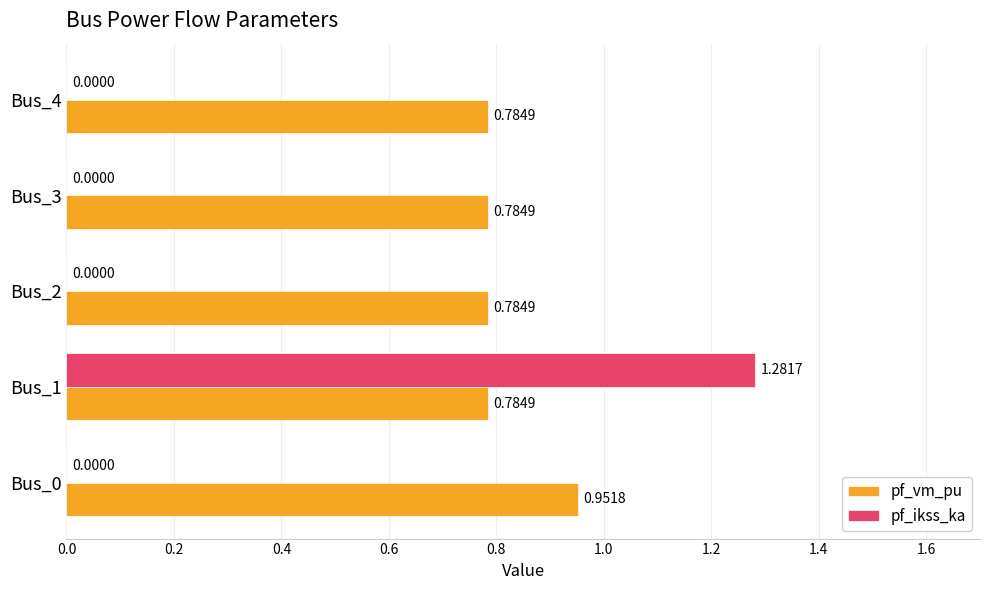

Which series has the largest total across all categories?

pf_vm_pu